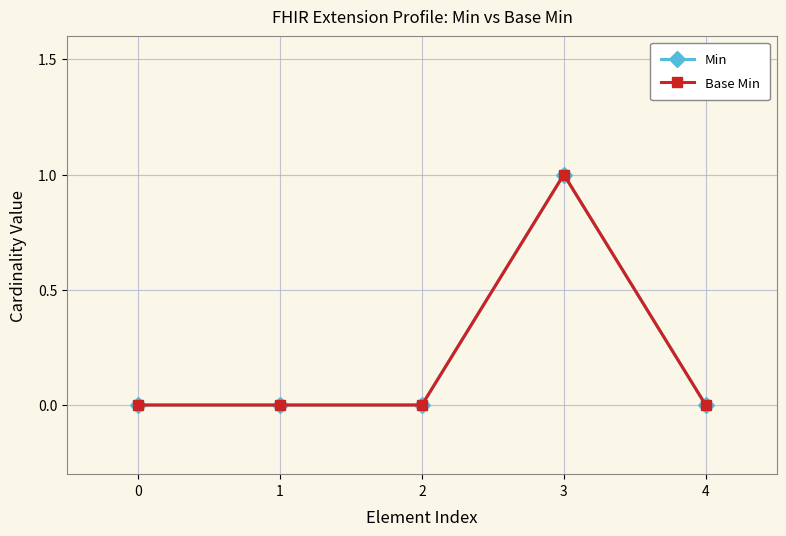

Reading left to right, extract all data points from this chart.

Min: 0	0	0	1	0
Base Min: 0	0	0	1	0